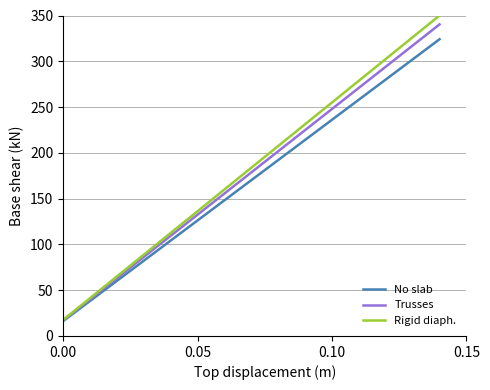

What is the minimum value shown in the chart?

16.2